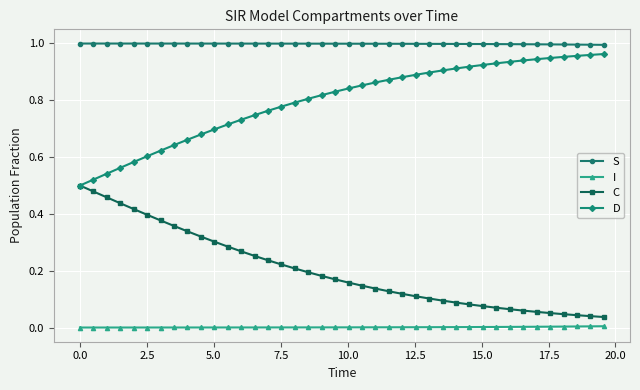

True or false: S and C cross at least once.

False